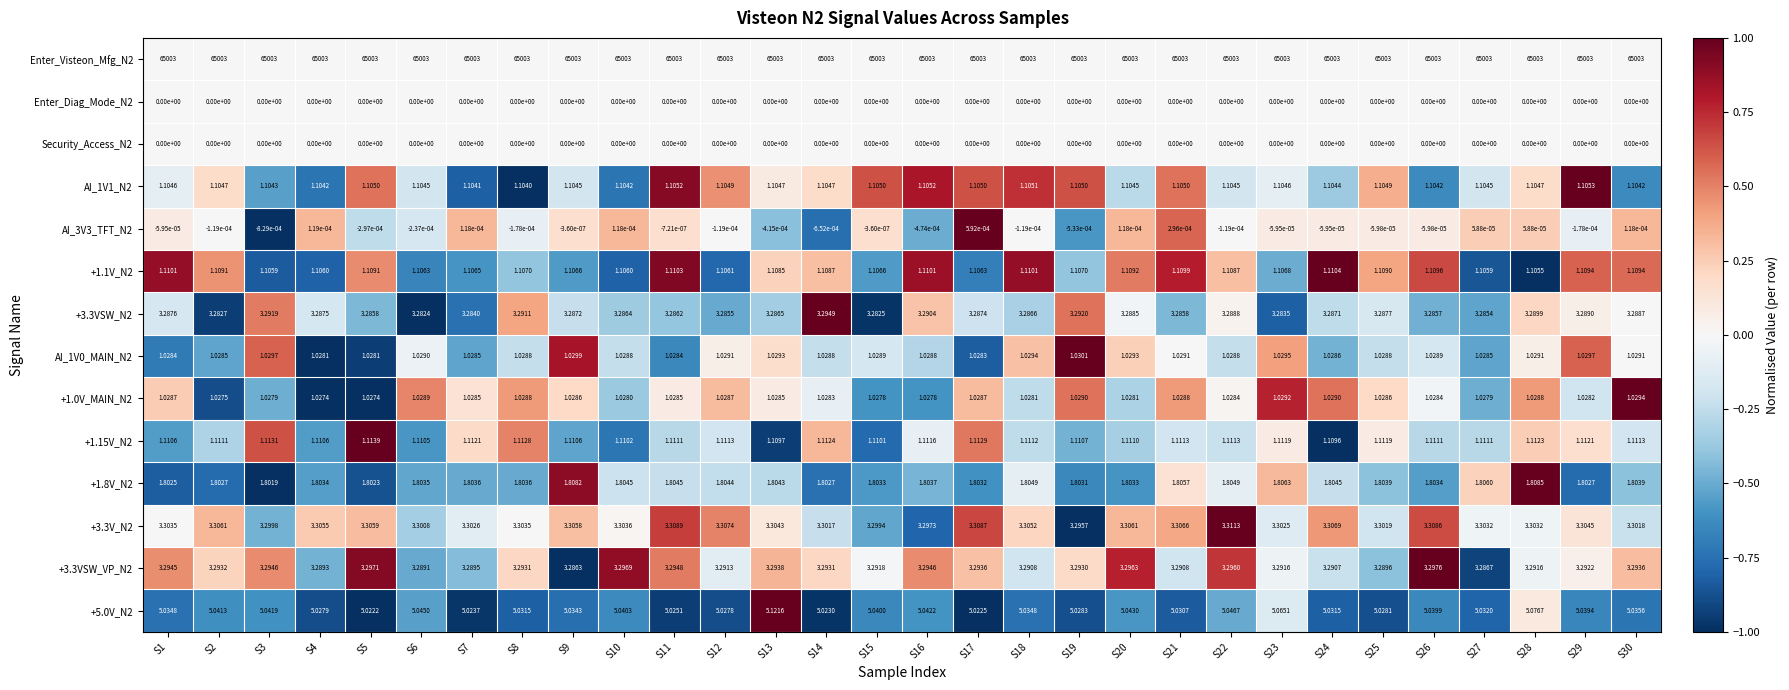

Is the value of +1.1V_N2 at S4 greater than the value of +1.15V_N2 at S5?

No